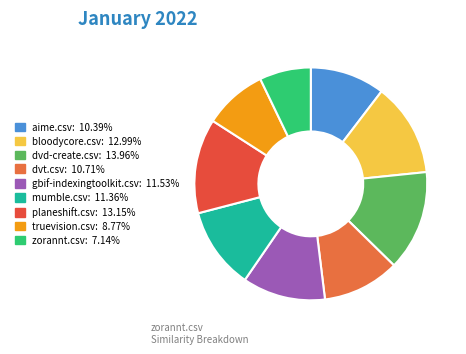

Which category has the smallest portion of the pie?

zorannt.csv